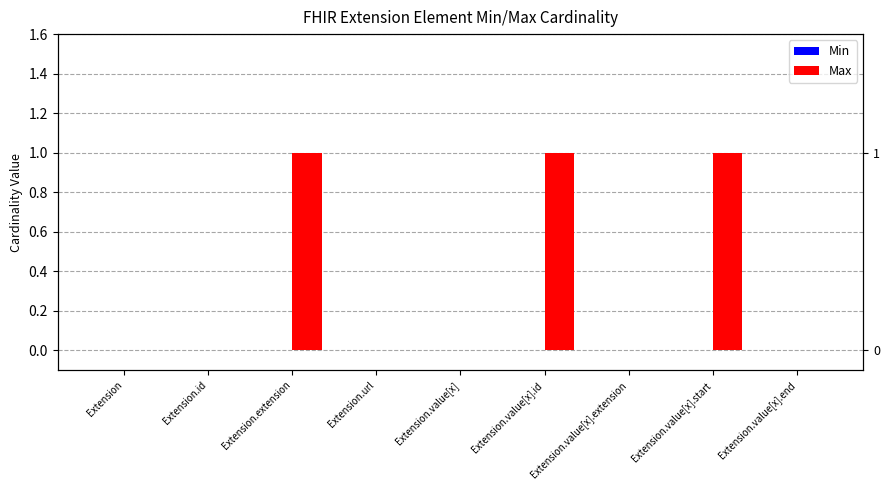

What is the spread (max minus min) of values at Extension.extension?

1